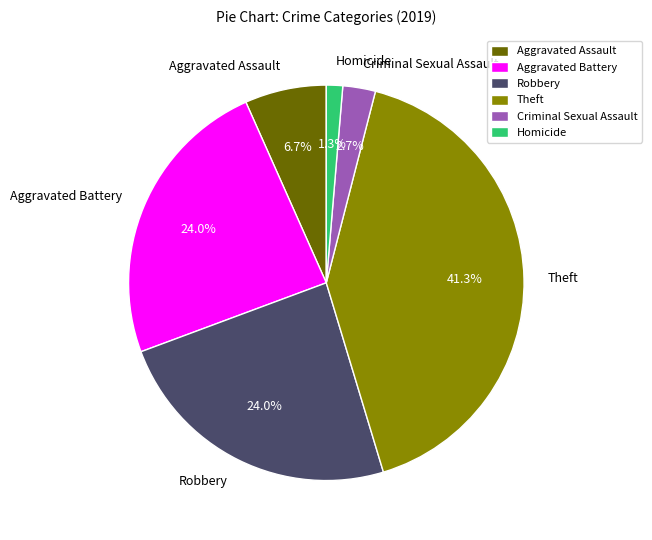

To the nearest percent, what is the difference between the largest and smallest slice percentages?

40%